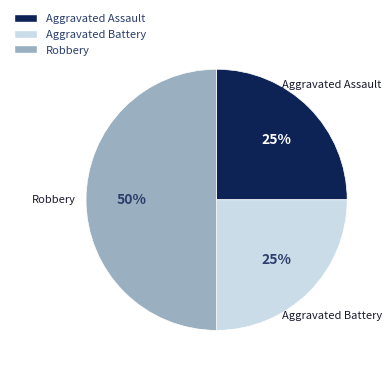

Is it true that Robbery is 50% of the pie?

True